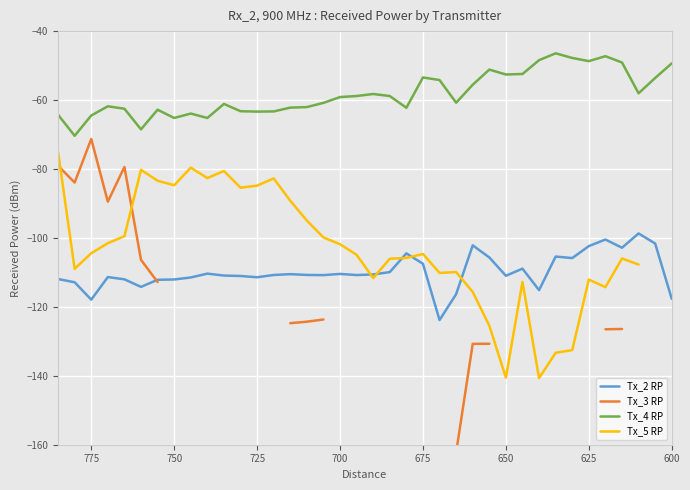

How many interior local peaks does the Tx_4 RP series have?

9